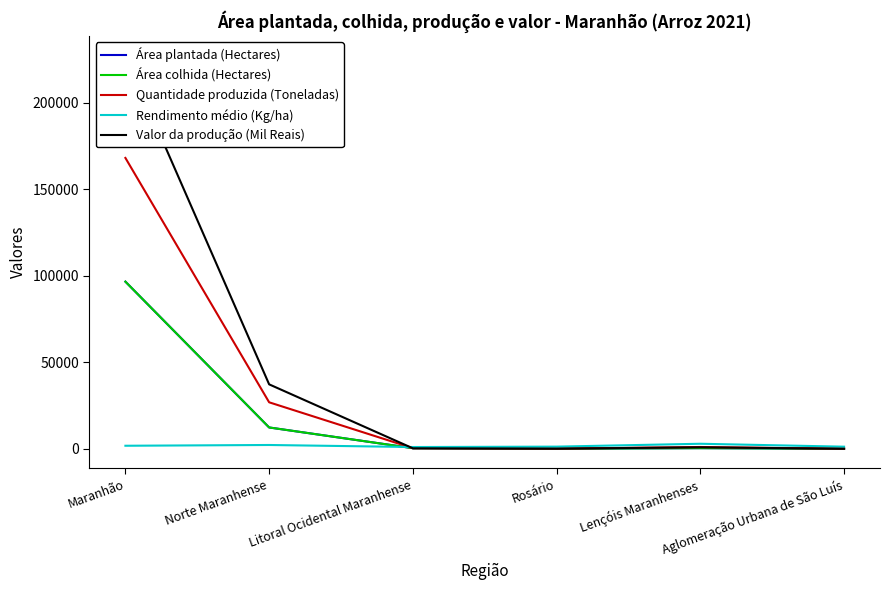

Between Rosário and Lençóis Maranhenses, which series saw the biggest shift?

Rendimento médio (Kg/ha)